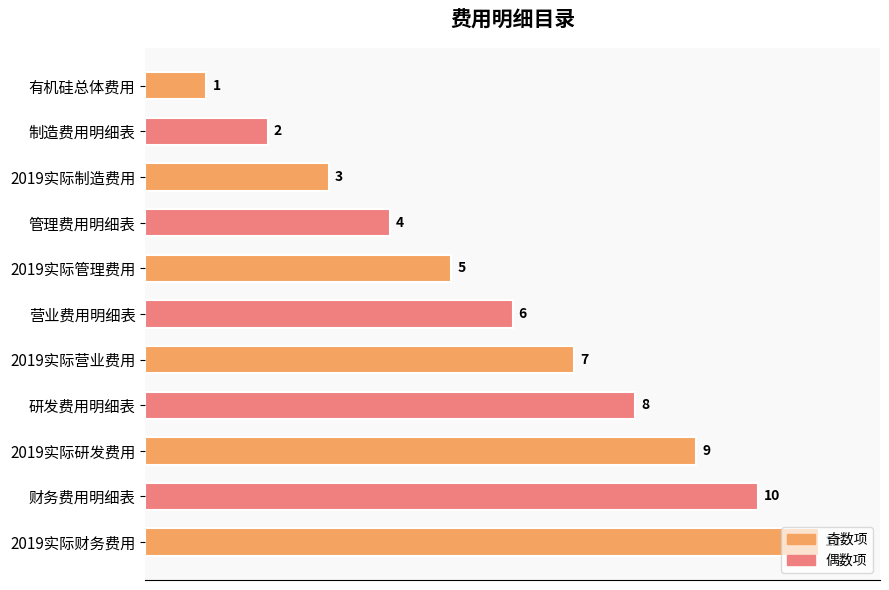

What is the smallest value displayed?

1